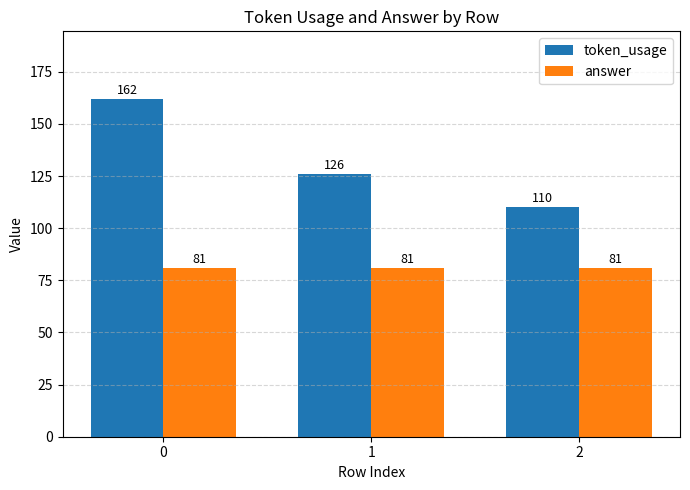

Reading left to right, extract all data points from this chart.

token_usage: 162	126	110
answer: 81	81	81